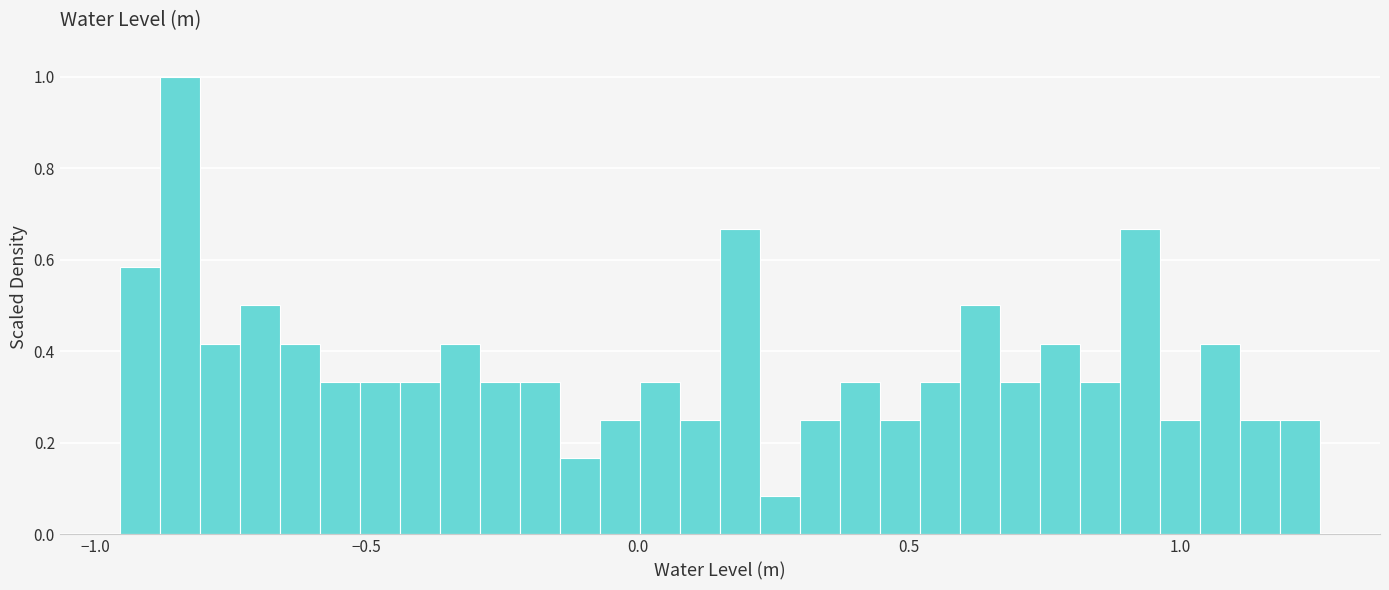

Around what value on the x-axis is the tallest bar? Give the approximate position of its centre, as read against the axis.

-0.85